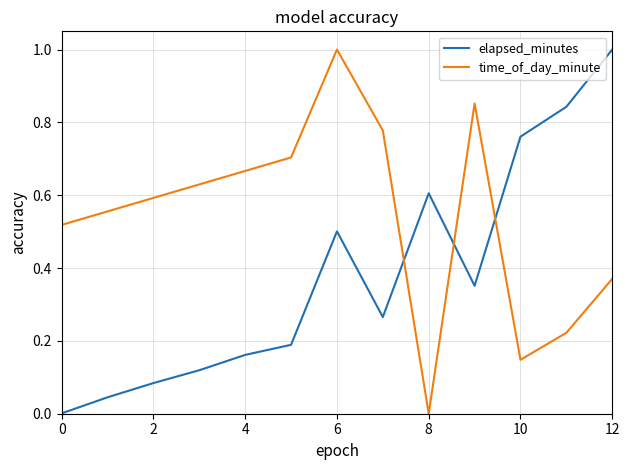

What is the difference between the maximum and minimum values in the elapsed_minutes series?

1.0